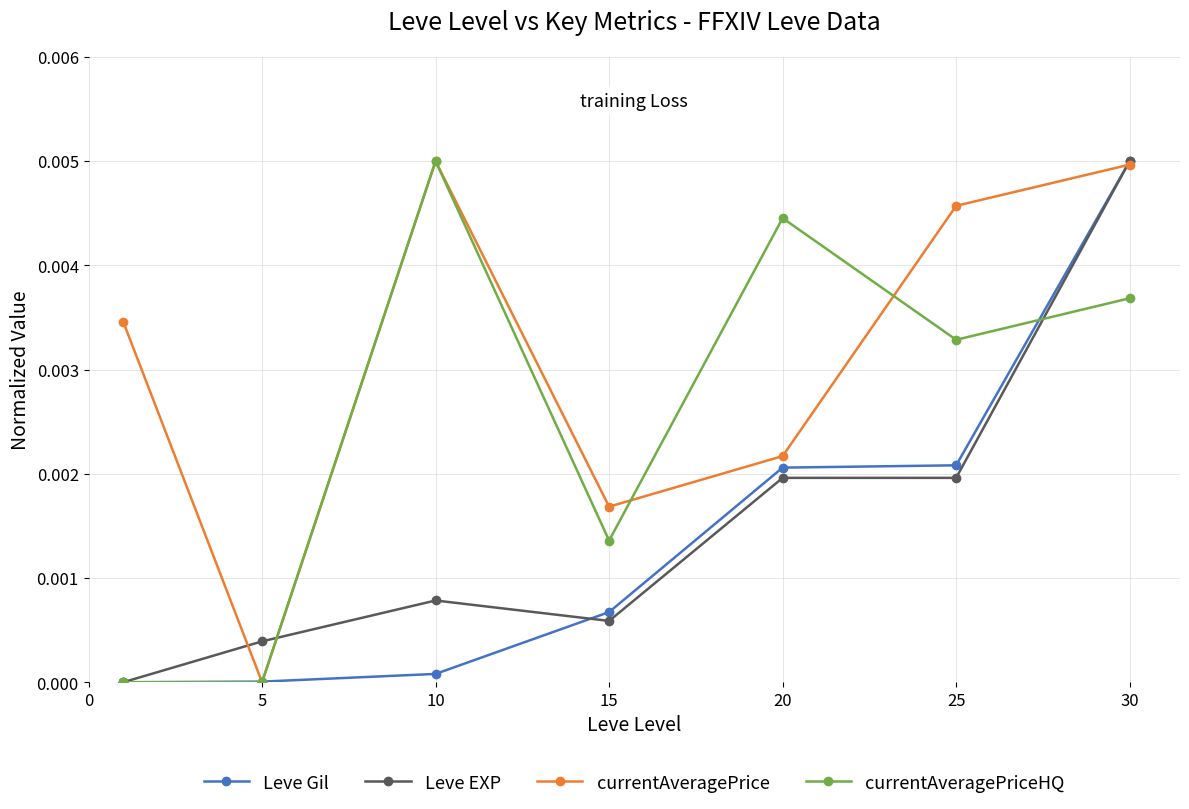

True or false: currentAveragePrice has more than 1 points higher than both neighbors.

False